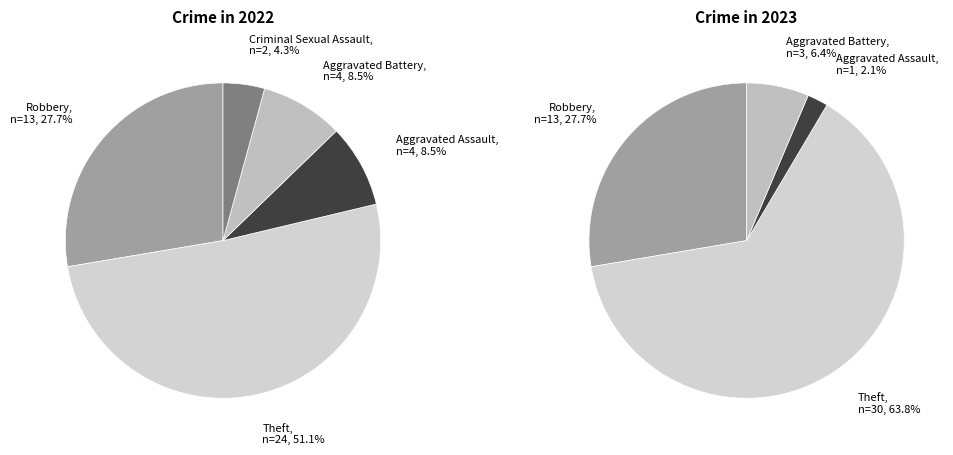

To the nearest percent, what is the combined percentage of 4 and values_2022?

28%